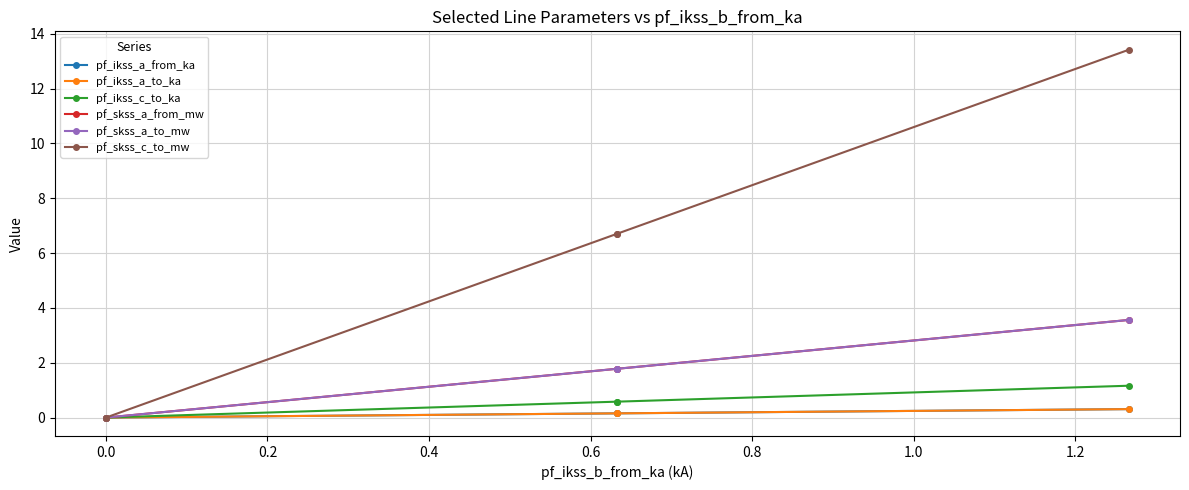

Which series has the widest spread of values?

pf_skss_c_to_mw